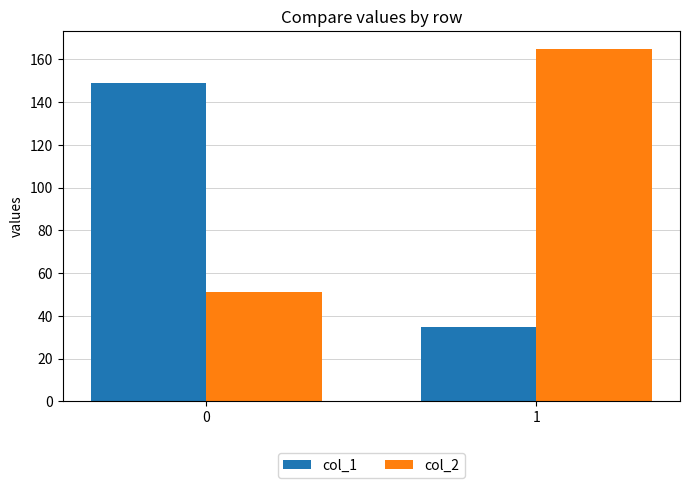

Reading left to right, what are all the values shown in this chart?

col_1: 0=149	1=35
col_2: 0=51	1=165